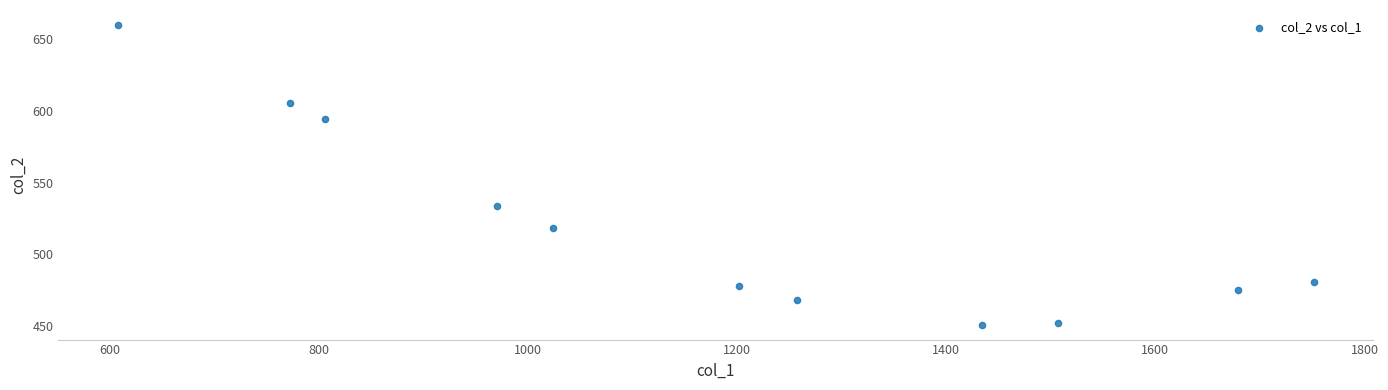

What is the average X value?

1182.9